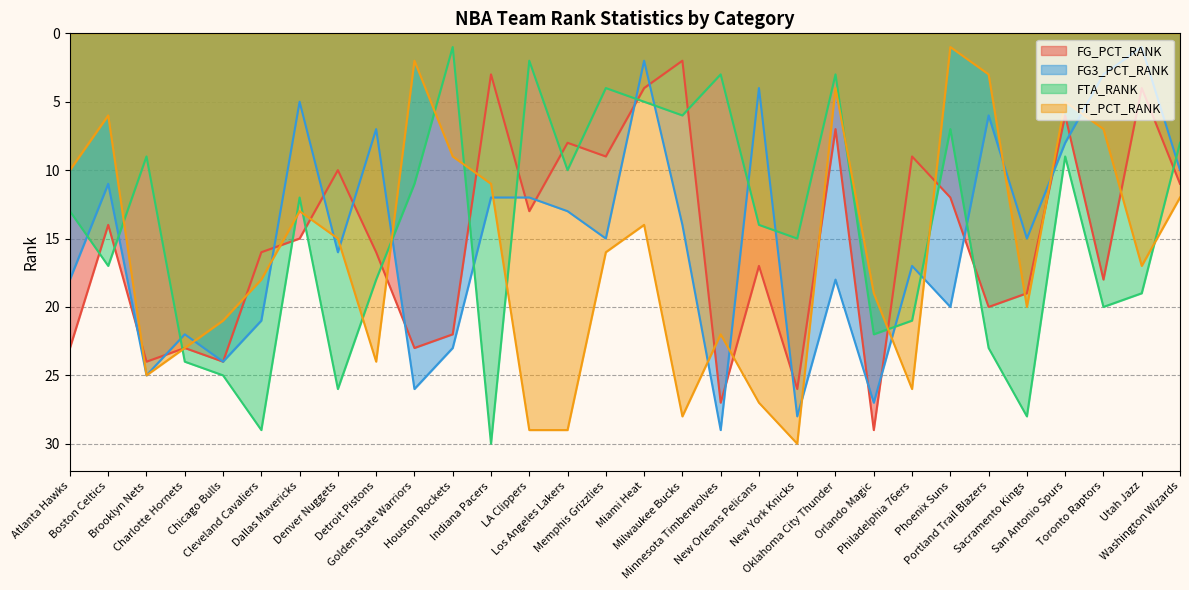

Reading left to right, extract all data points from this chart.

FG_PCT_RANK: Atlanta Hawks=23	Boston Celtics=14	Brooklyn Nets=24	Charlotte Hornets=23	Chicago Bulls=24	Cleveland Cavaliers=16	Dallas Mavericks=15	Denver Nuggets=10	Detroit Pistons=16	Golden State Warriors=23	Houston Rockets=22	Indiana Pacers=3	LA Clippers=13	Los Angeles Lakers=8	Memphis Grizzlies=9	Miami Heat=4	Milwaukee Bucks=2	Minnesota Timberwolves=27	New Orleans Pelicans=17	New York Knicks=26	Oklahoma City Thunder=7	Orlando Magic=29	Philadelphia 76ers=9	Phoenix Suns=12	Portland Trail Blazers=20	Sacramento Kings=19	San Antonio Spurs=6	Toronto Raptors=18	Utah Jazz=4	Washington Wizards=11
FG3_PCT_RANK: Atlanta Hawks=18	Boston Celtics=11	Brooklyn Nets=25	Charlotte Hornets=22	Chicago Bulls=24	Cleveland Cavaliers=21	Dallas Mavericks=5	Denver Nuggets=16	Detroit Pistons=7	Golden State Warriors=26	Houston Rockets=23	Indiana Pacers=12	LA Clippers=12	Los Angeles Lakers=13	Memphis Grizzlies=15	Miami Heat=2	Milwaukee Bucks=14	Minnesota Timberwolves=29	New Orleans Pelicans=4	New York Knicks=28	Oklahoma City Thunder=18	Orlando Magic=27	Philadelphia 76ers=17	Phoenix Suns=20	Portland Trail Blazers=6	Sacramento Kings=15	San Antonio Spurs=8	Toronto Raptors=3	Utah Jazz=1	Washington Wizards=10
FTA_RANK: Atlanta Hawks=13	Boston Celtics=17	Brooklyn Nets=9	Charlotte Hornets=24	Chicago Bulls=25	Cleveland Cavaliers=29	Dallas Mavericks=12	Denver Nuggets=26	Detroit Pistons=18	Golden State Warriors=11	Houston Rockets=1	Indiana Pacers=30	LA Clippers=2	Los Angeles Lakers=10	Memphis Grizzlies=4	Miami Heat=5	Milwaukee Bucks=6	Minnesota Timberwolves=3	New Orleans Pelicans=14	New York Knicks=15	Oklahoma City Thunder=3	Orlando Magic=22	Philadelphia 76ers=21	Phoenix Suns=7	Portland Trail Blazers=23	Sacramento Kings=28	San Antonio Spurs=9	Toronto Raptors=20	Utah Jazz=19	Washington Wizards=8
FT_PCT_RANK: Atlanta Hawks=10	Boston Celtics=6	Brooklyn Nets=25	Charlotte Hornets=23	Chicago Bulls=21	Cleveland Cavaliers=18	Dallas Mavericks=13	Denver Nuggets=15	Detroit Pistons=24	Golden State Warriors=2	Houston Rockets=9	Indiana Pacers=11	LA Clippers=29	Los Angeles Lakers=29	Memphis Grizzlies=16	Miami Heat=14	Milwaukee Bucks=28	Minnesota Timberwolves=22	New Orleans Pelicans=27	New York Knicks=30	Oklahoma City Thunder=4	Orlando Magic=19	Philadelphia 76ers=26	Phoenix Suns=1	Portland Trail Blazers=3	Sacramento Kings=20	San Antonio Spurs=5	Toronto Raptors=7	Utah Jazz=17	Washington Wizards=12